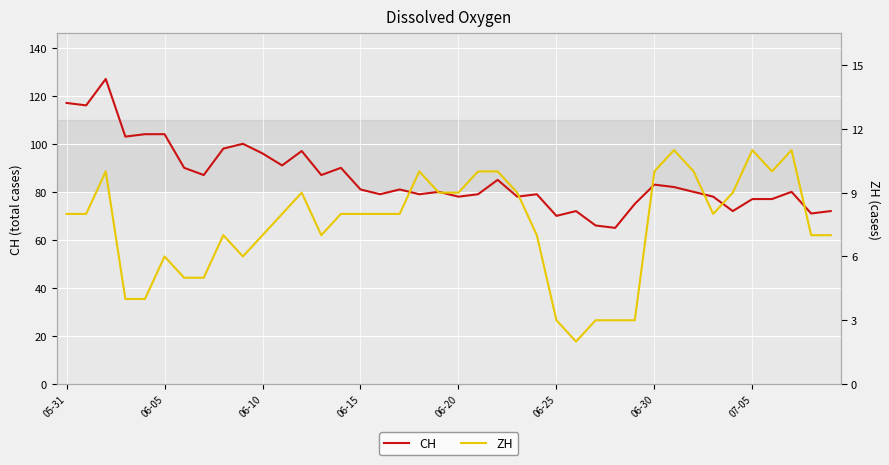

True or false: ZH and CH intersect in this chart.

False